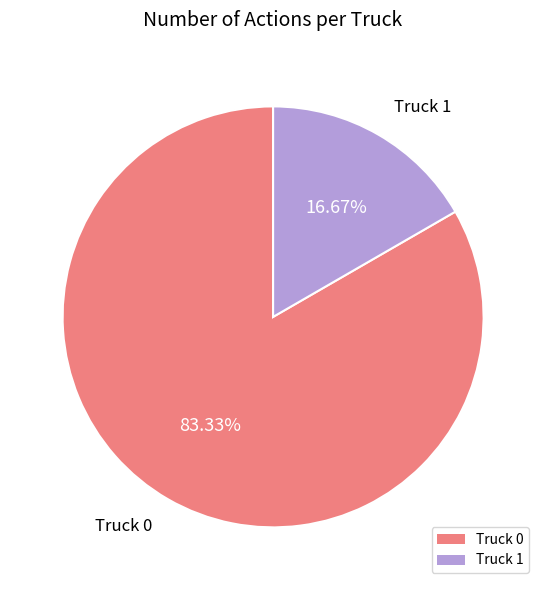

The Truck 1 slice represents 6% of the pie. True or false?

False